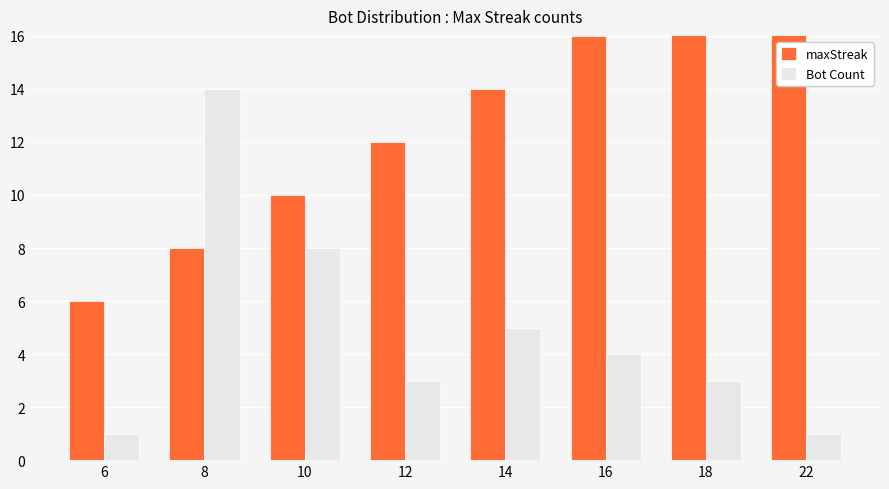

Rank the series at 12 from highest to lowest value.

maxStreak, Bot Count